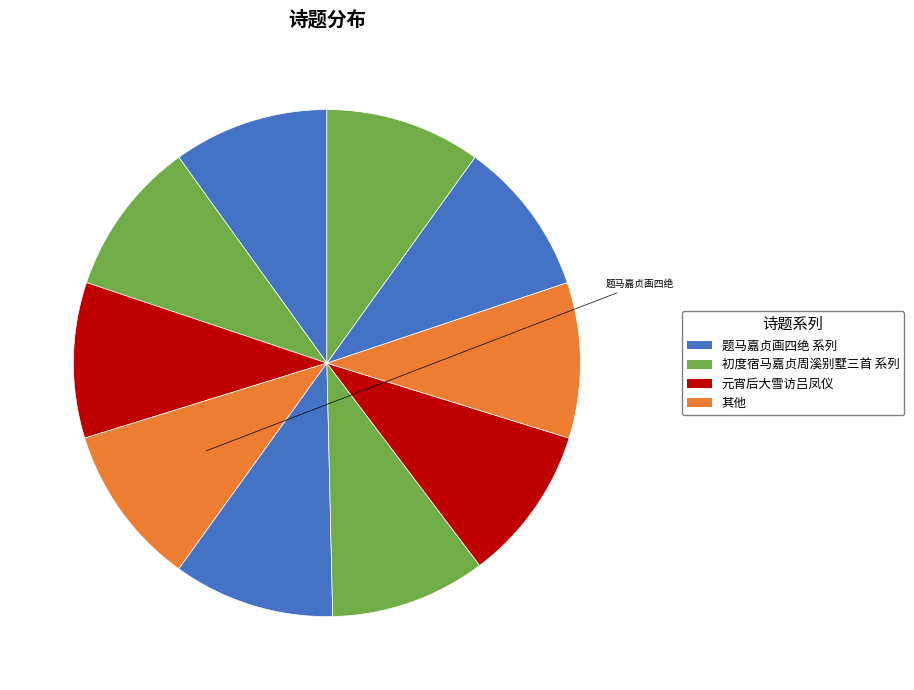

Does any single category account for the majority?

No